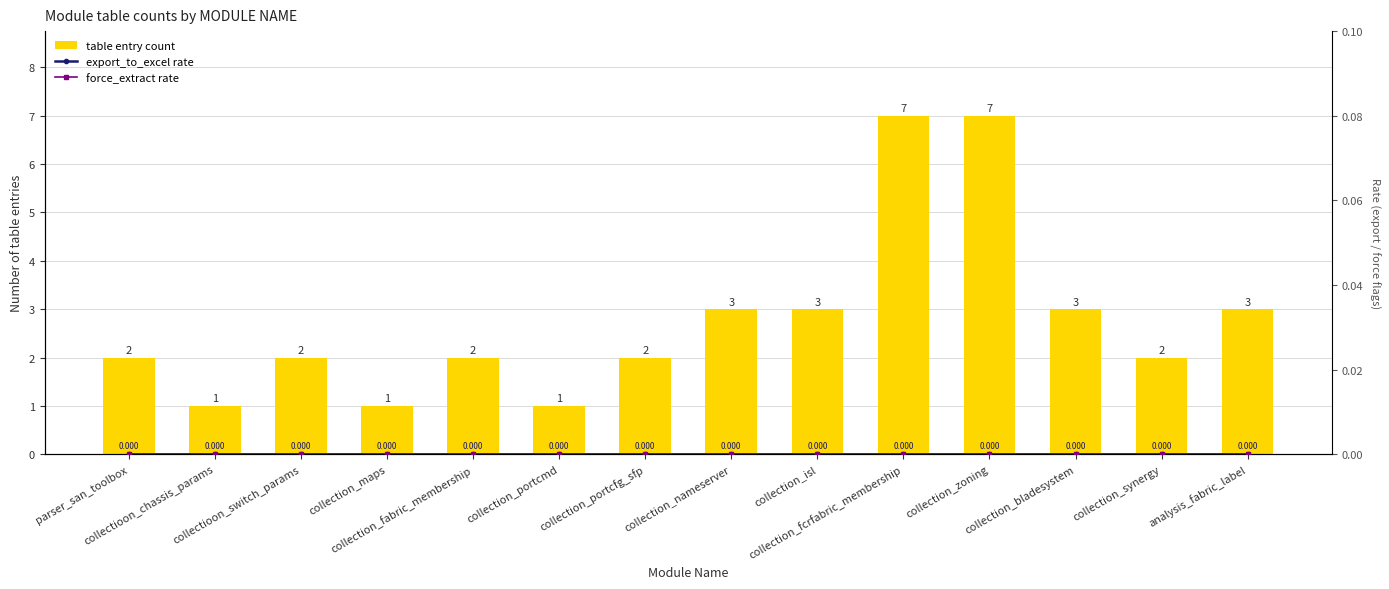

What is the sum of all table entry count values?

39